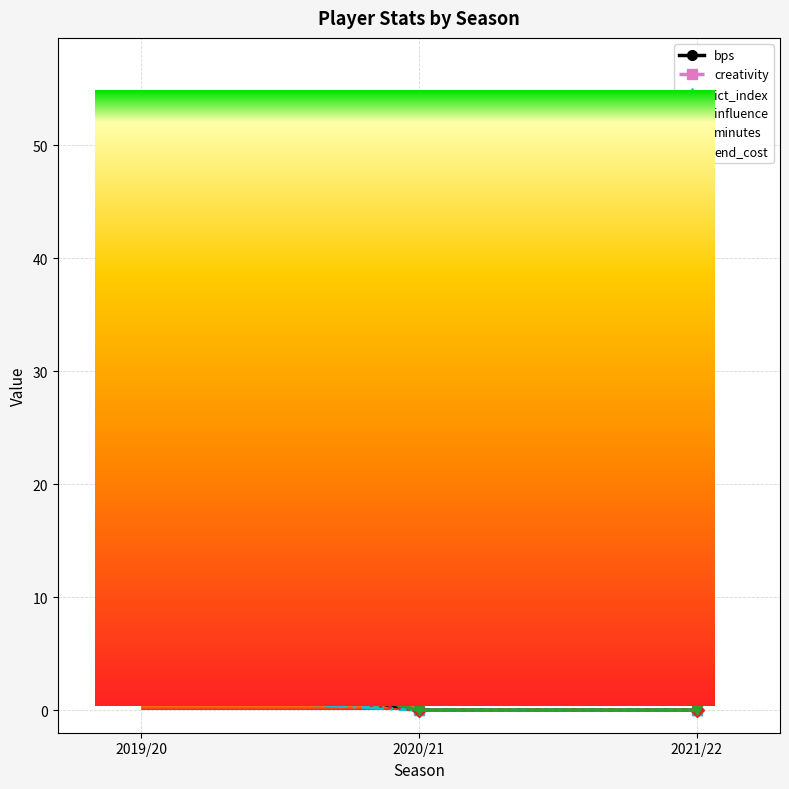

How many values in influence are above zero?

1